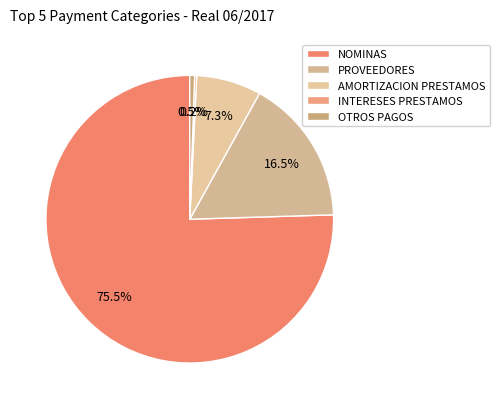

Is it true that NOMINAS is 75% of the pie?

True